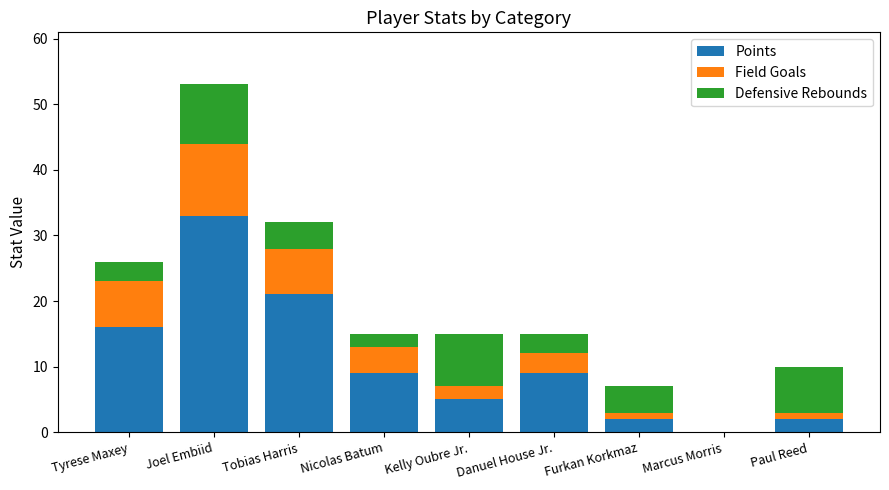

The value of Points at Danuel House Jr. is 9. True or false?

True